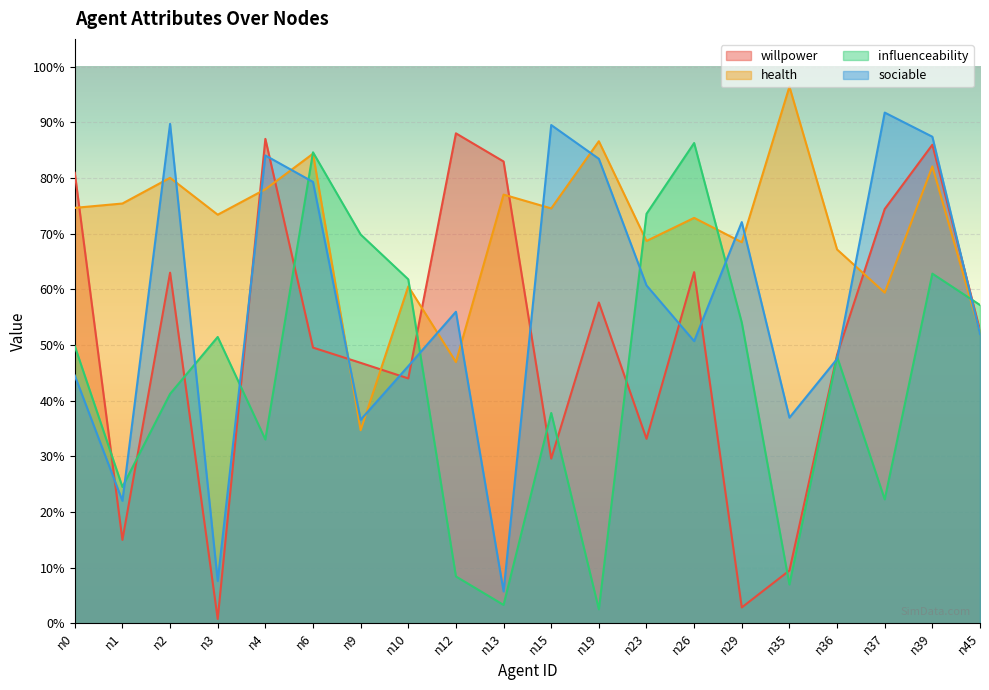

List the labels in order of sociable value, smallest first.

n13, n3, n1, n9, n35, n0, n10, n36, n26, n45, n12, n23, n29, n6, n19, n4, n39, n15, n2, n37